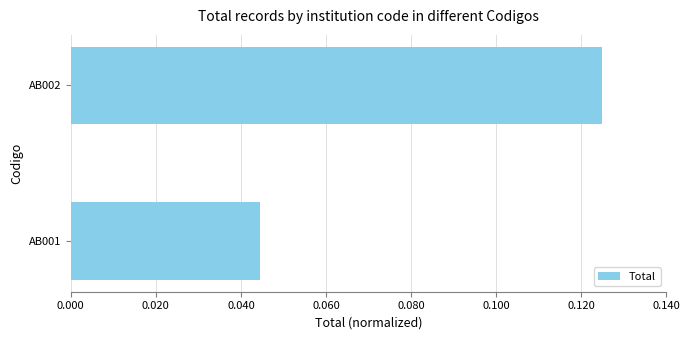

Rank the categories by value from lowest to highest.

AB001, AB002